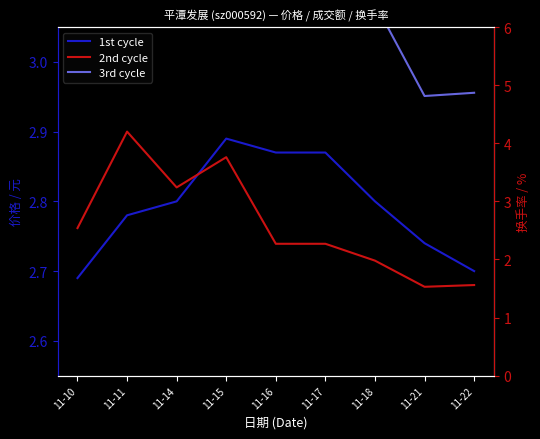

At which label is 1st cycle (价格) closest to 2?

11-10